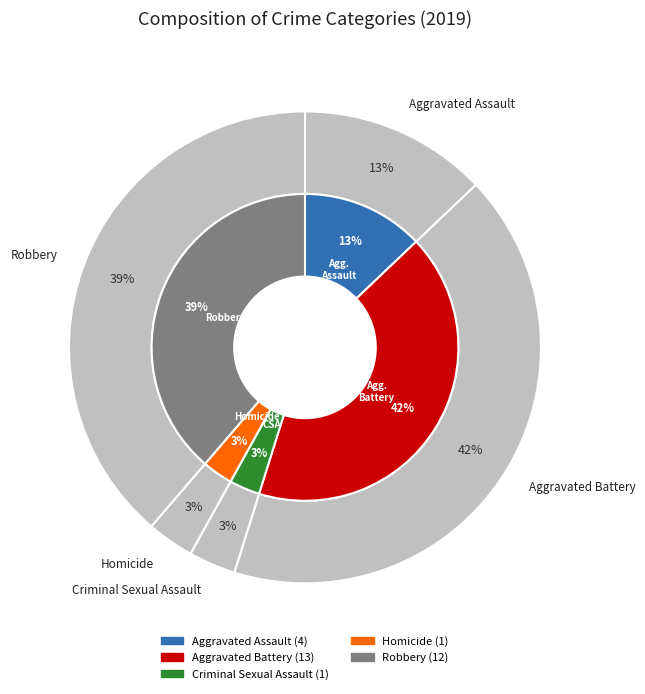

Which category has the biggest portion of the pie?

Aggravated Battery